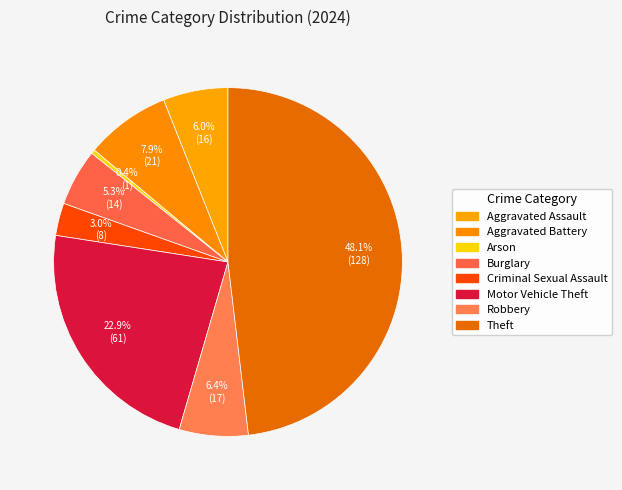

Which category has the biggest portion of the pie?

Theft